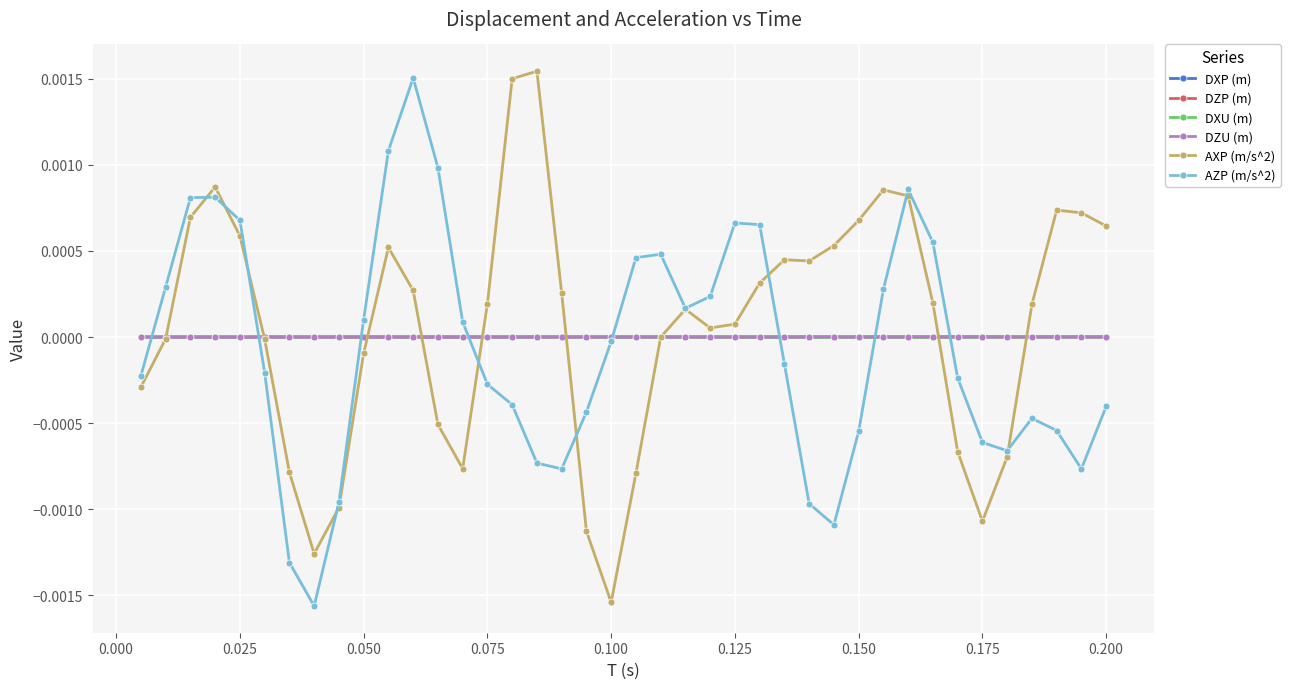

Count the number of data series in this chart.

6